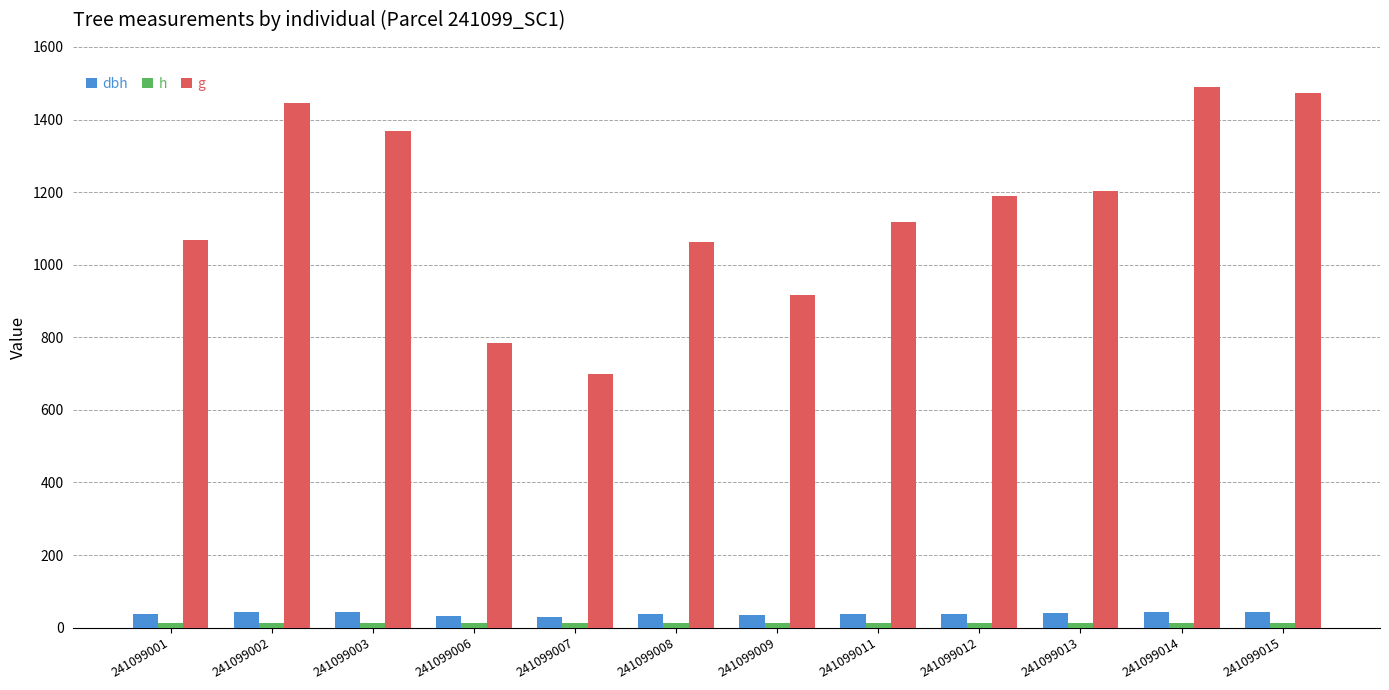

How many distinct data groups are displayed?

3